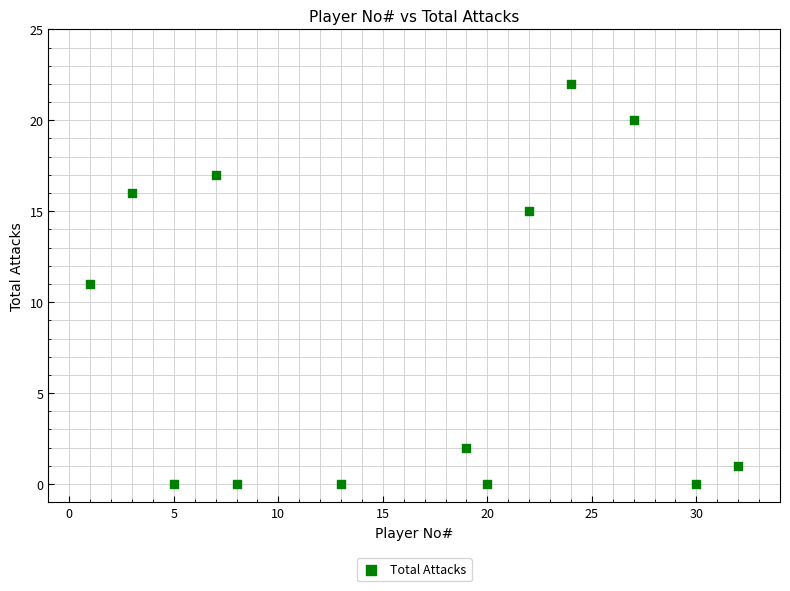

What is the range of Y values (max minus min)?

22